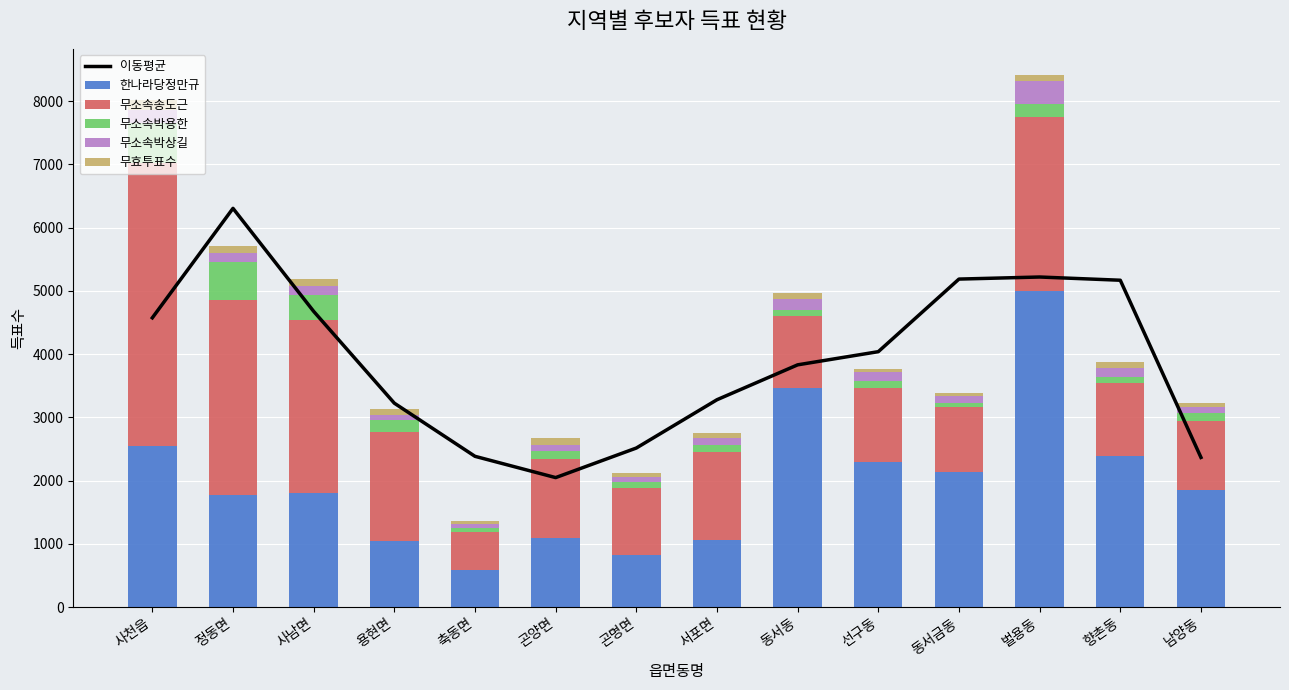

What is the value of the 한나라당정만규 bar at the 7th from the left?

822